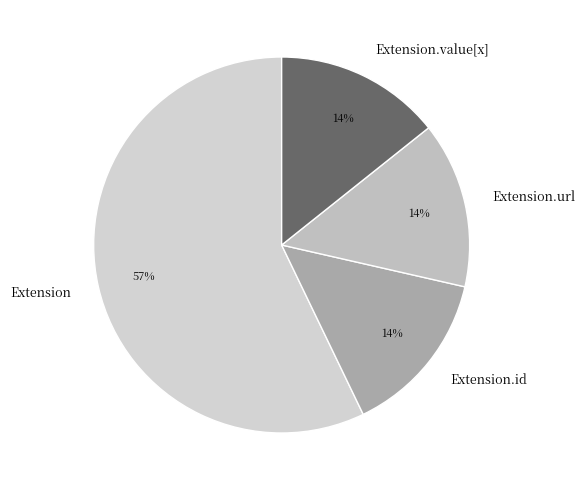

Is the sum of Extension.value[x] and Extension.id greater than half?

No